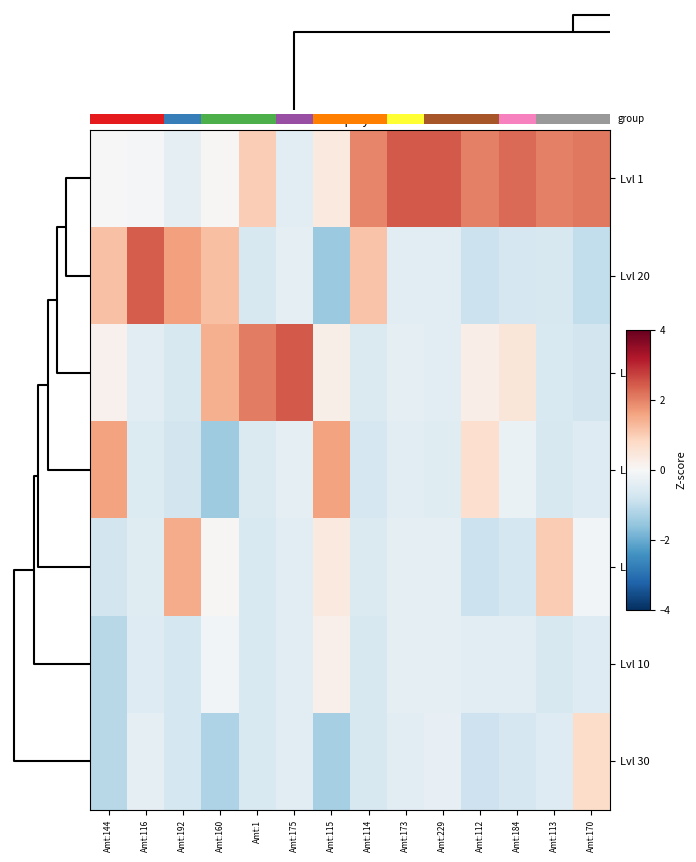

What is the sum of the Lvl 30 values at Amt:192 and Amt:160?

-1.9